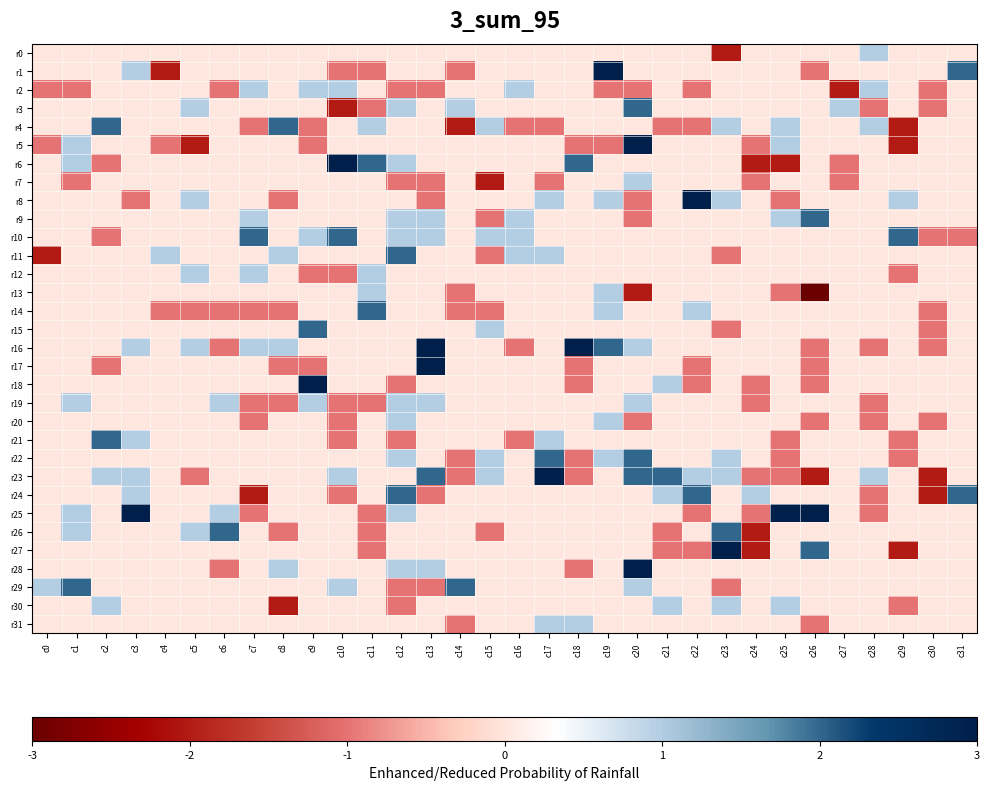

At which category does the chart reach its peak across all series?

c20